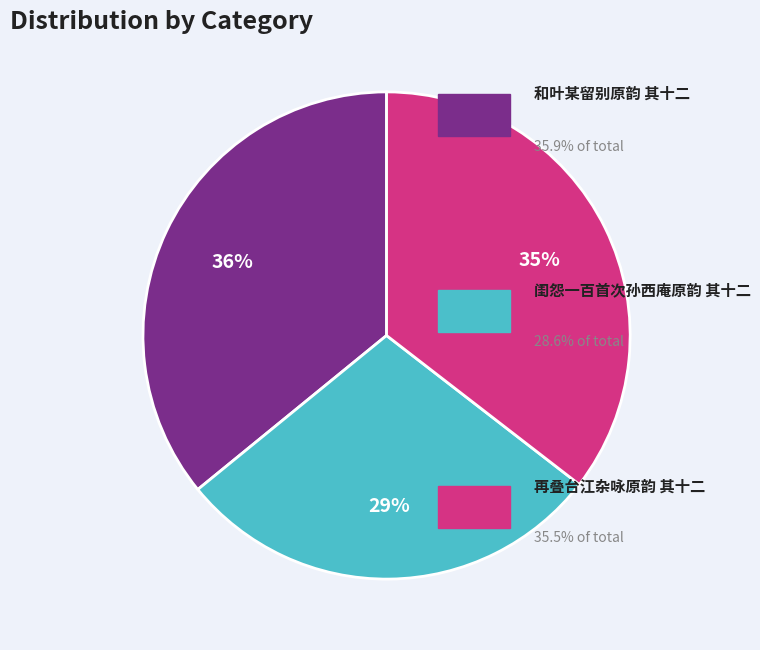

Is there any slice that represents more than half of the pie?

No